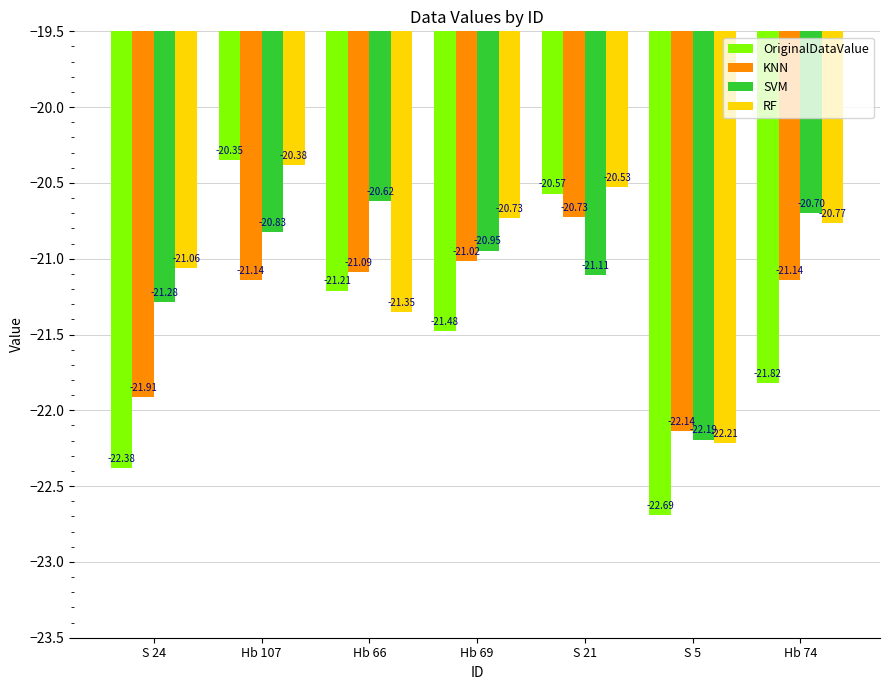

Rank the series by their average value, from lowest to highest.

OriginalDataValue, KNN, SVM, RF